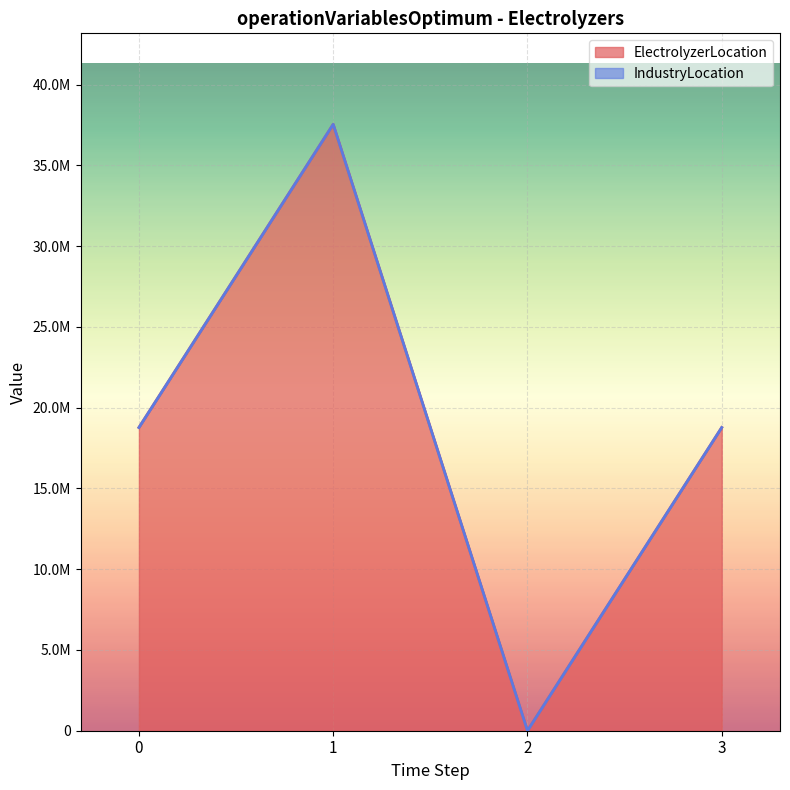

Between 1 and 3, which is larger?

1